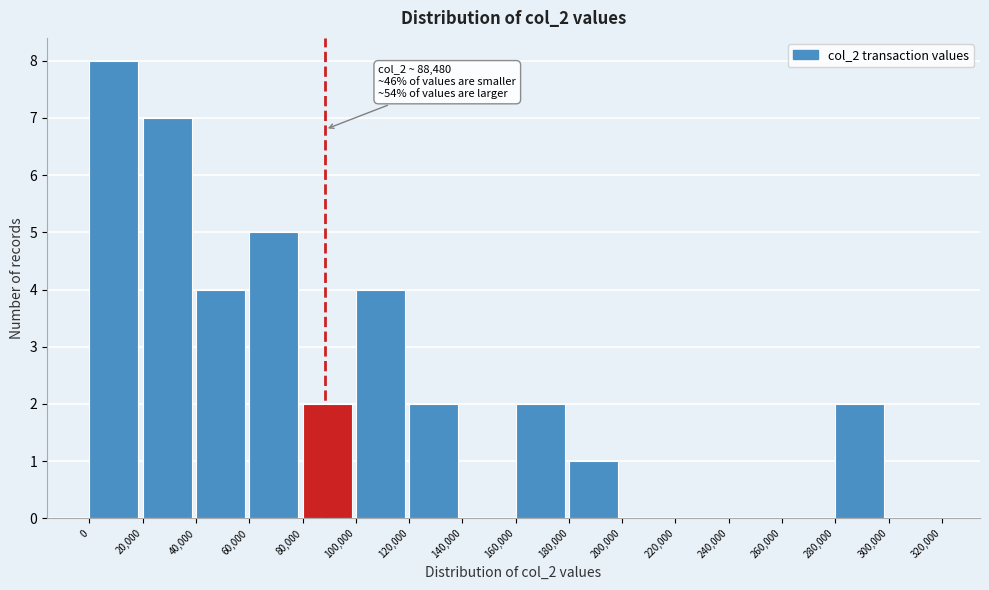

Over which range of the x-axis is the bar tallest?

0 to 20,000